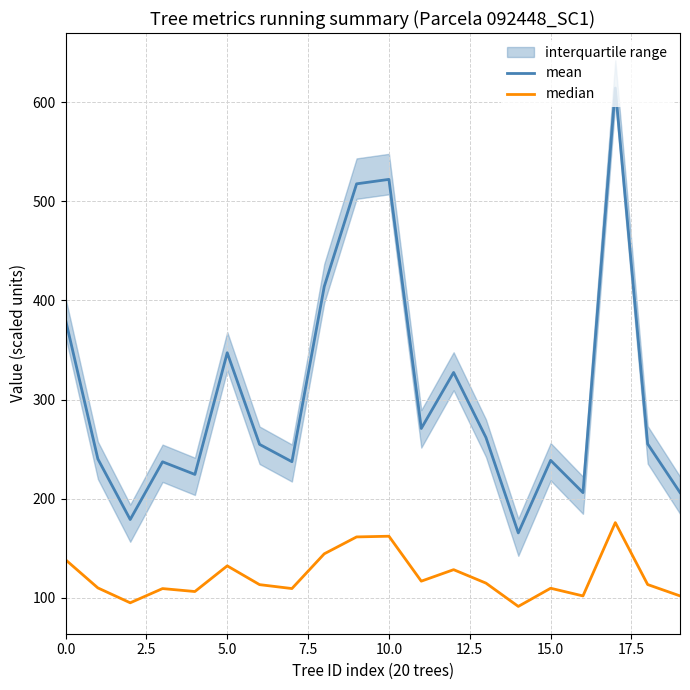

At how many categories does at least one series exceed 359?

5